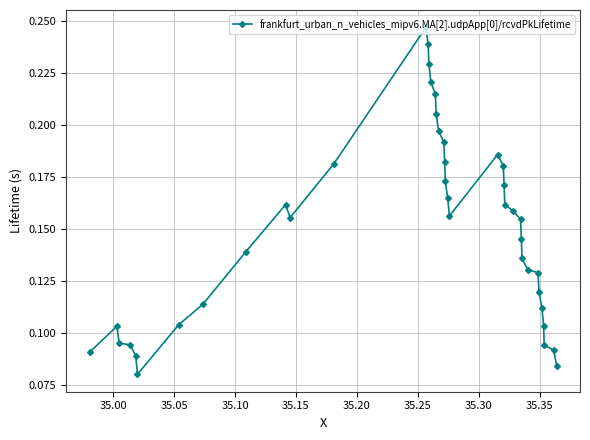

True or false: the data has more than 1 interior local peaks.

True